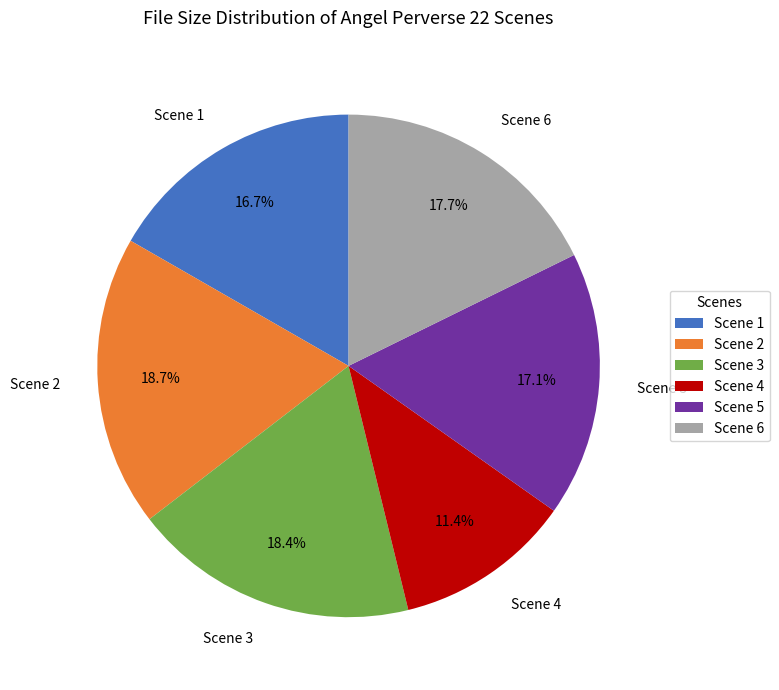

True or false: Scene 2 accounts for 19% of the total.

True